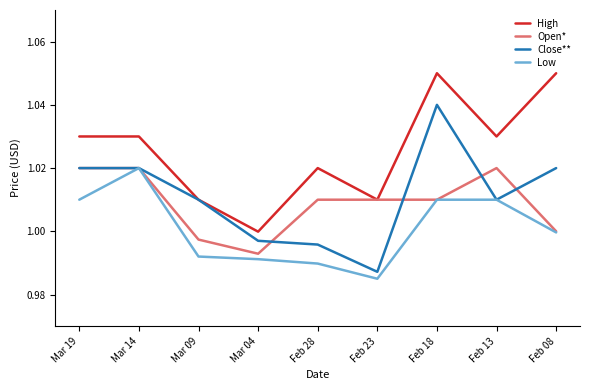

Which category has the lowest value in the Close** series?

Feb 23